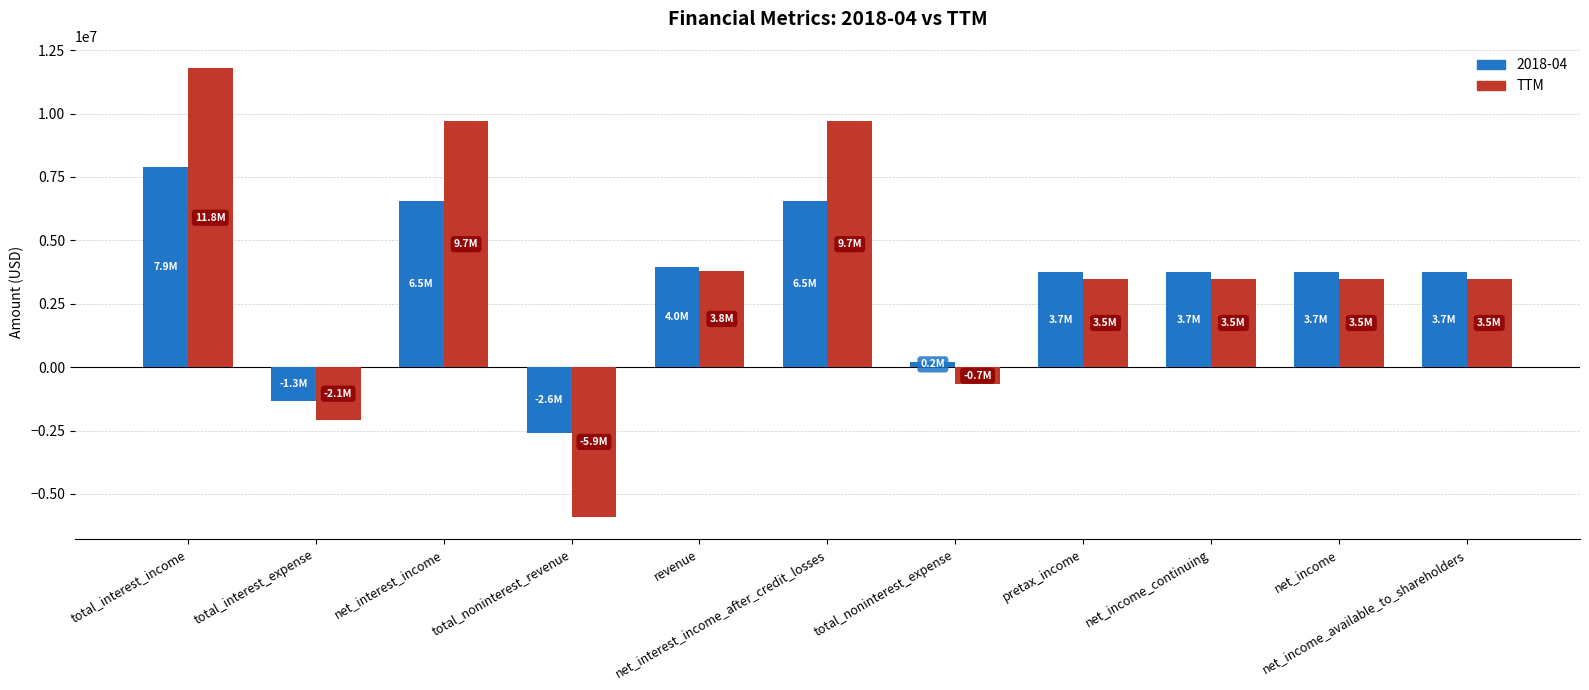

What is the label of the 9th bar from the left?

net_income_continuing